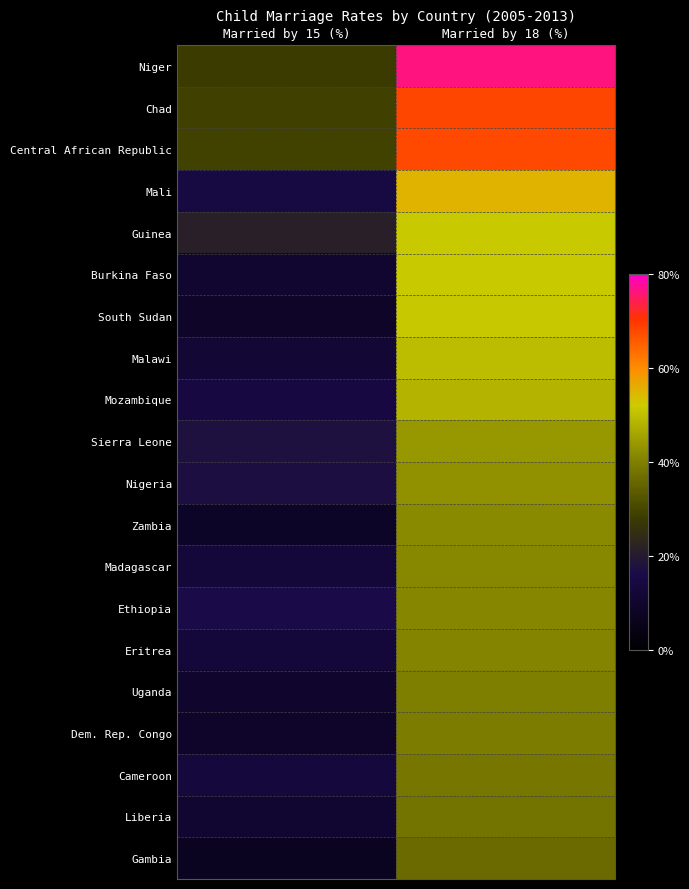

Rank the series by their maximum value, from lowest to highest.

Gambia, Liberia, Cameroon, Dem. Rep. Congo, Uganda, Eritrea, Ethiopia, Madagascar, Zambia, Nigeria, Sierra Leone, Mozambique, Malawi, South Sudan, Burkina Faso, Guinea, Mali, Central African Republic, Chad, Niger